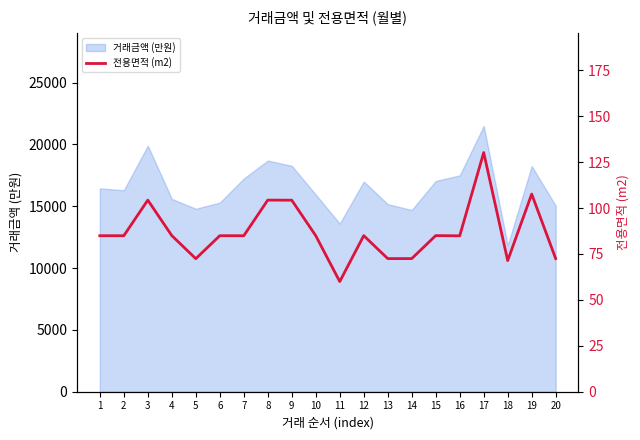

What is the minimum value for 거래금액 (만원)?

11850